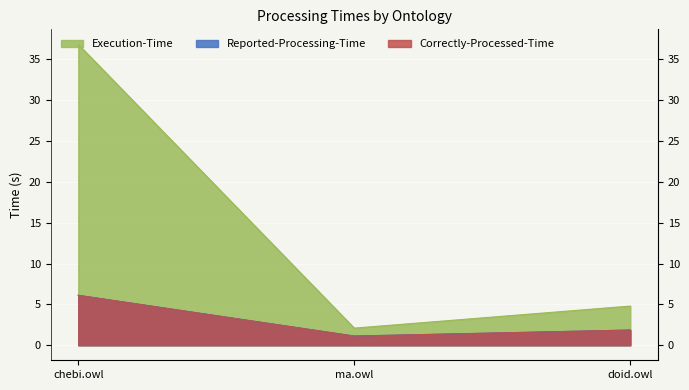

What are all the series names shown in the legend?

Execution-Time, Reported-Processing-Time, Correctly-Processed-Time